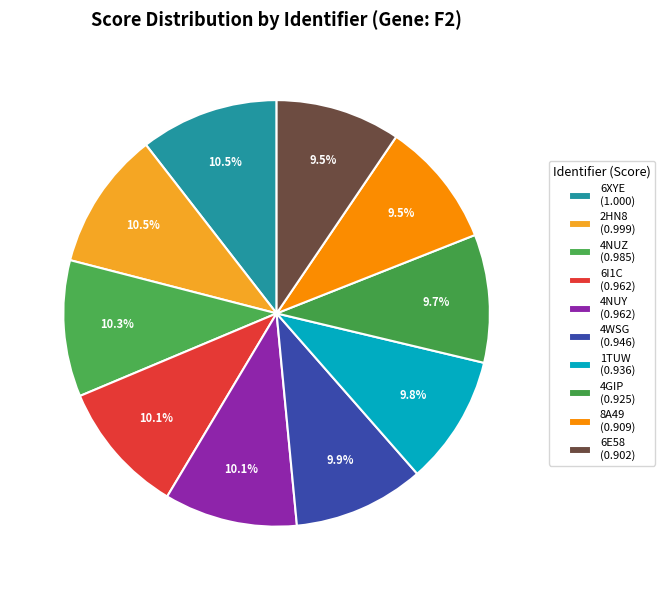

Between 6I1C and 8A49, which is larger?

6I1C